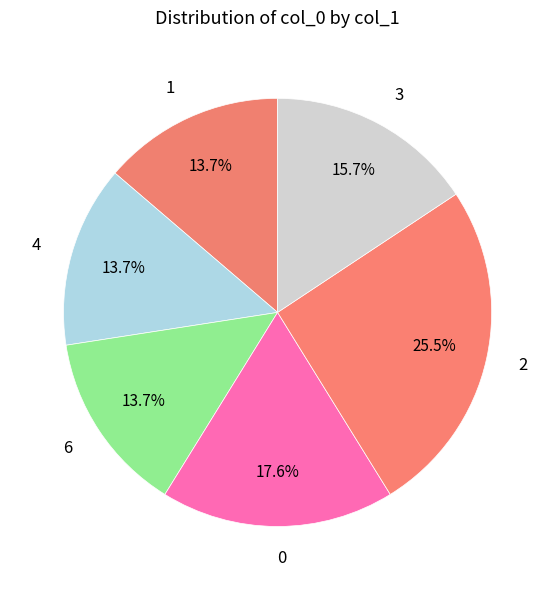

Which category has the biggest portion of the pie?

2